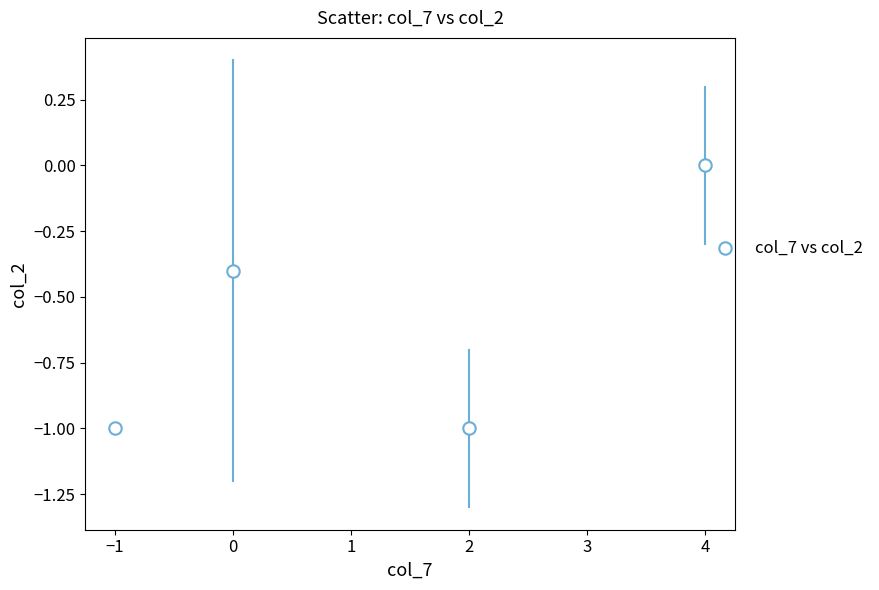

What is the average Y value?

-0.6